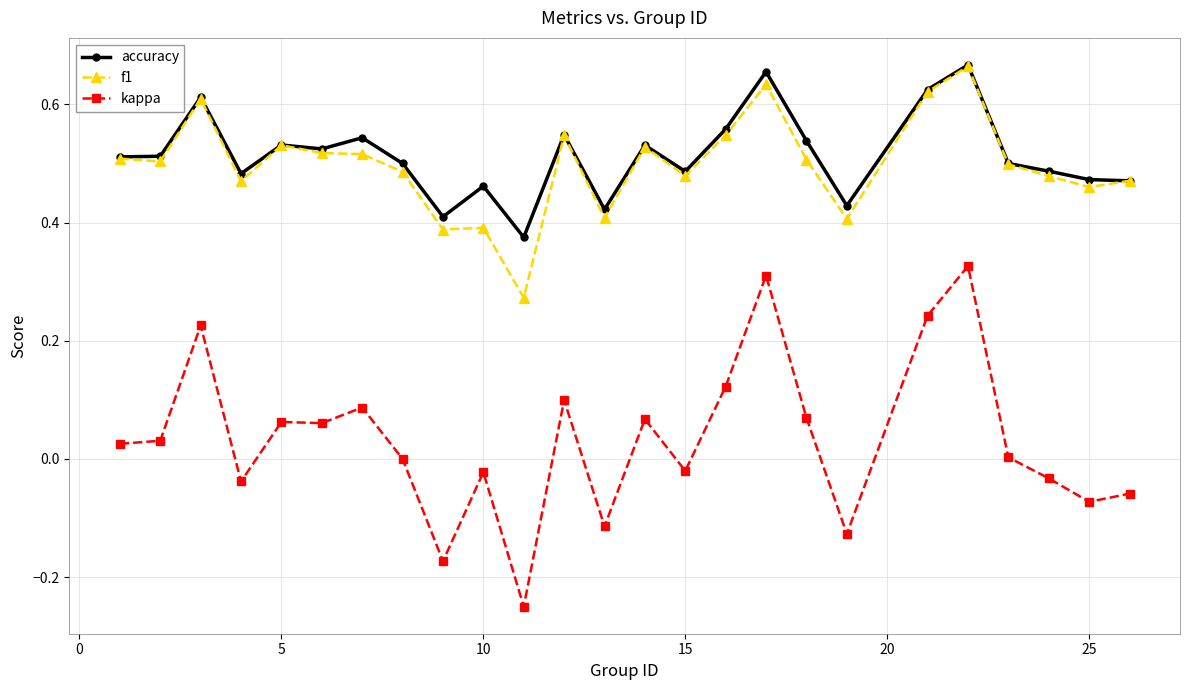

Which series has the largest range (max minus min)?

kappa